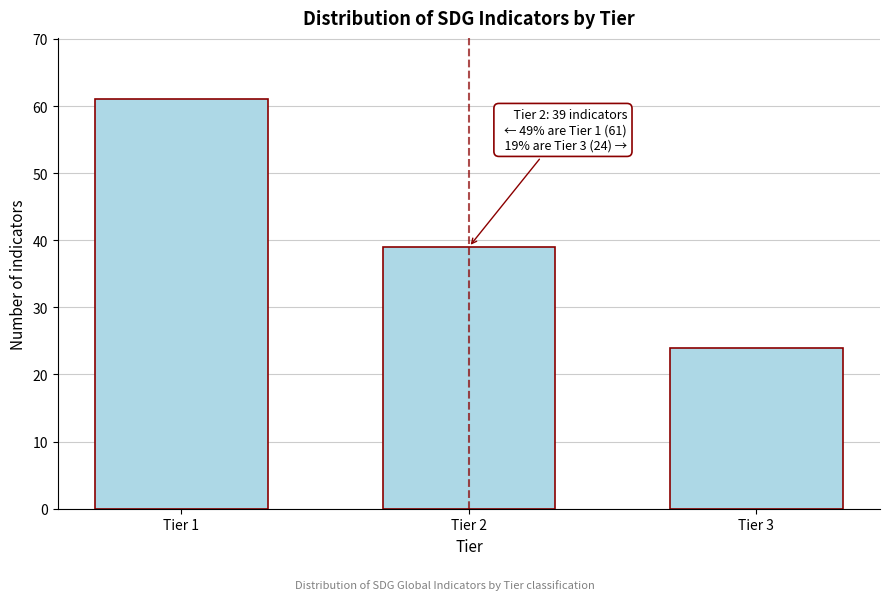

Reading left to right, extract all data points from this chart.

61	39	24